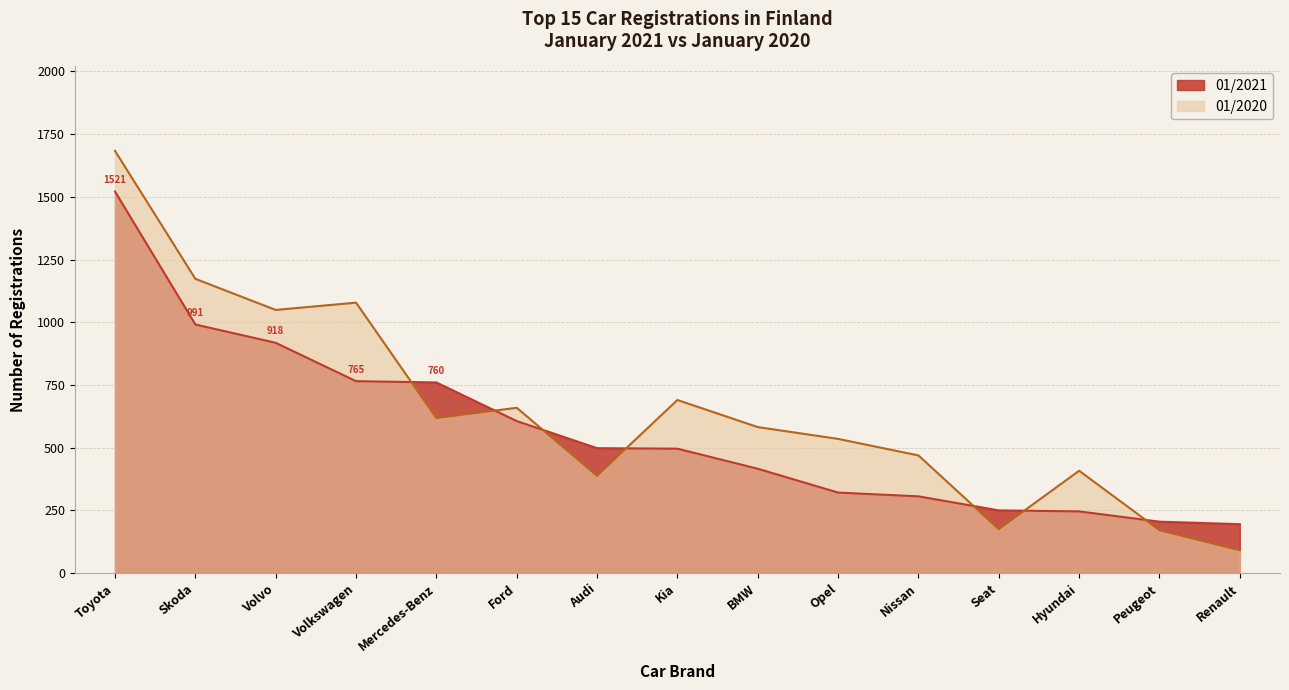

What is the approximate value of 01/2021 at Nissan, to the nearest 100?

300